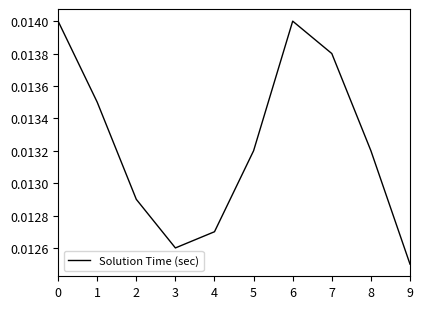

Which has a higher value, 1 or 7?

7